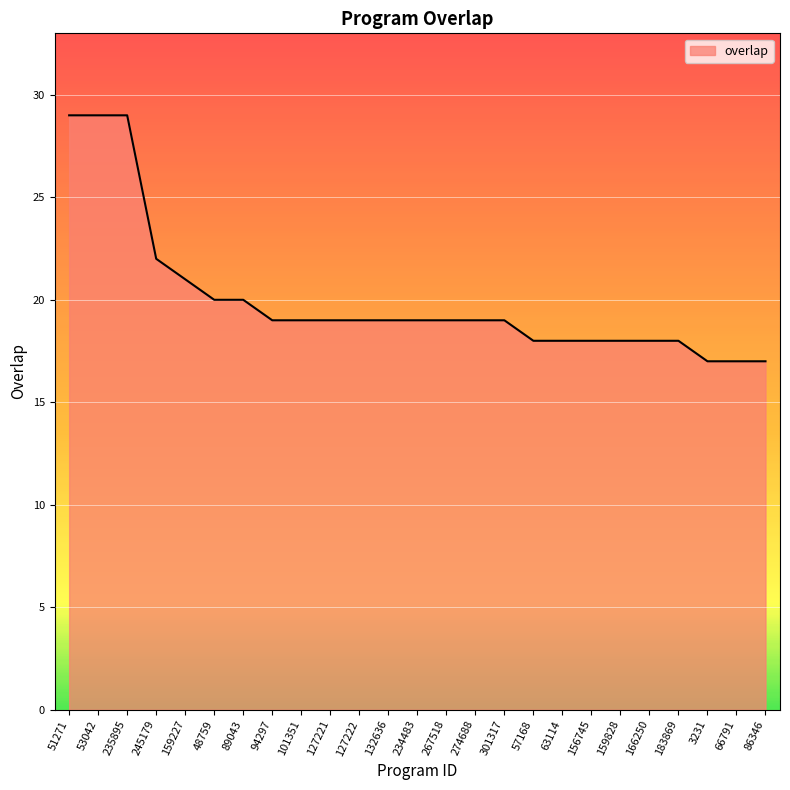

What is the smallest value displayed?

17